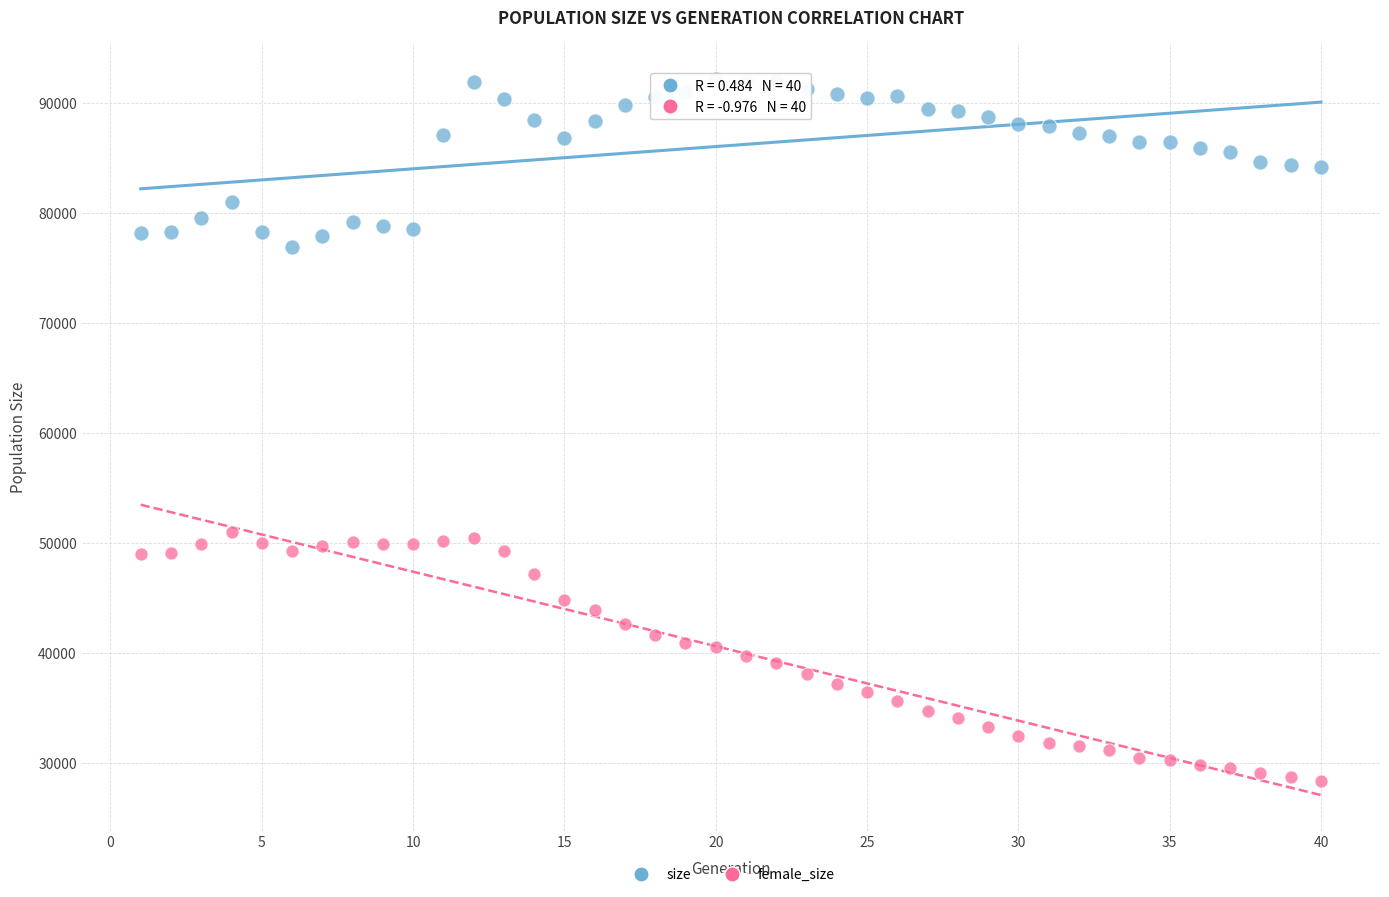

Across all data points, what is the range of X values (max minus min)?

39